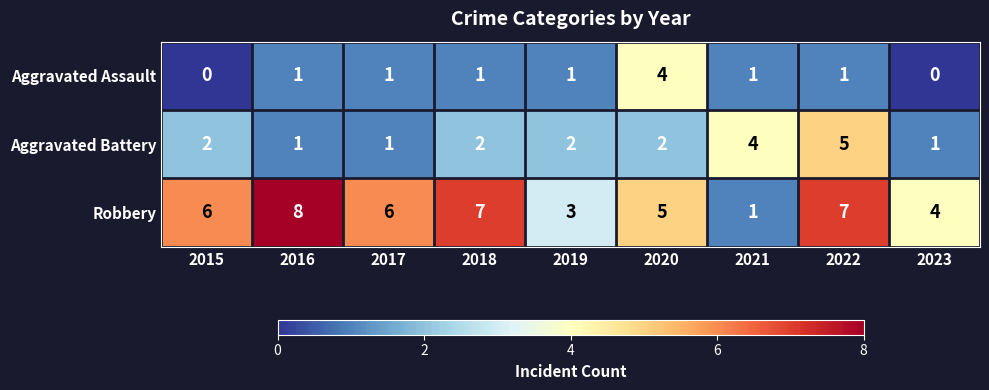

Which category has the highest value across all series?

2016